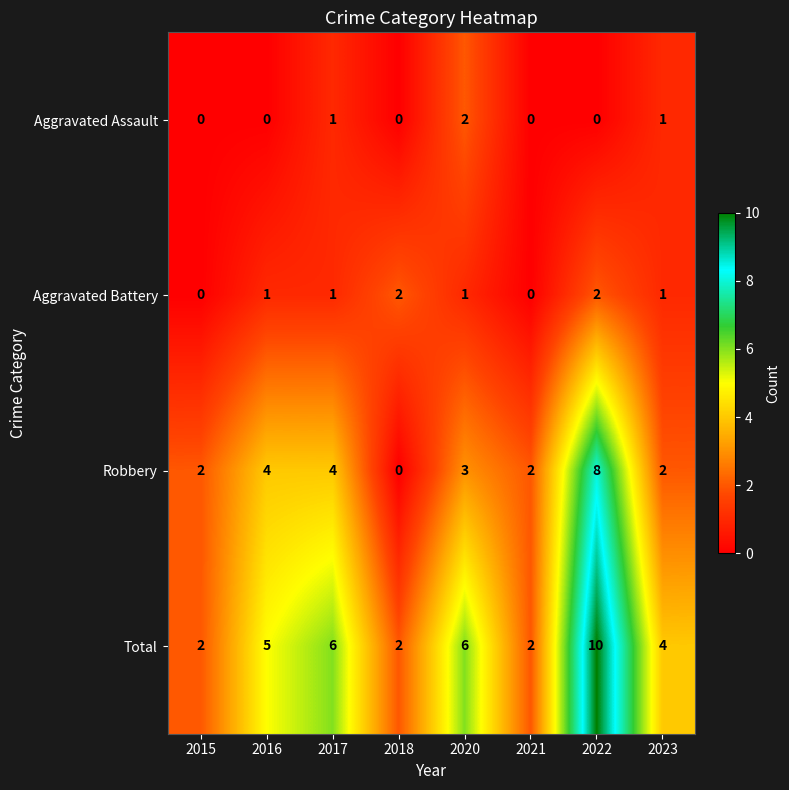

At which category is the sum across all series the highest?

2022